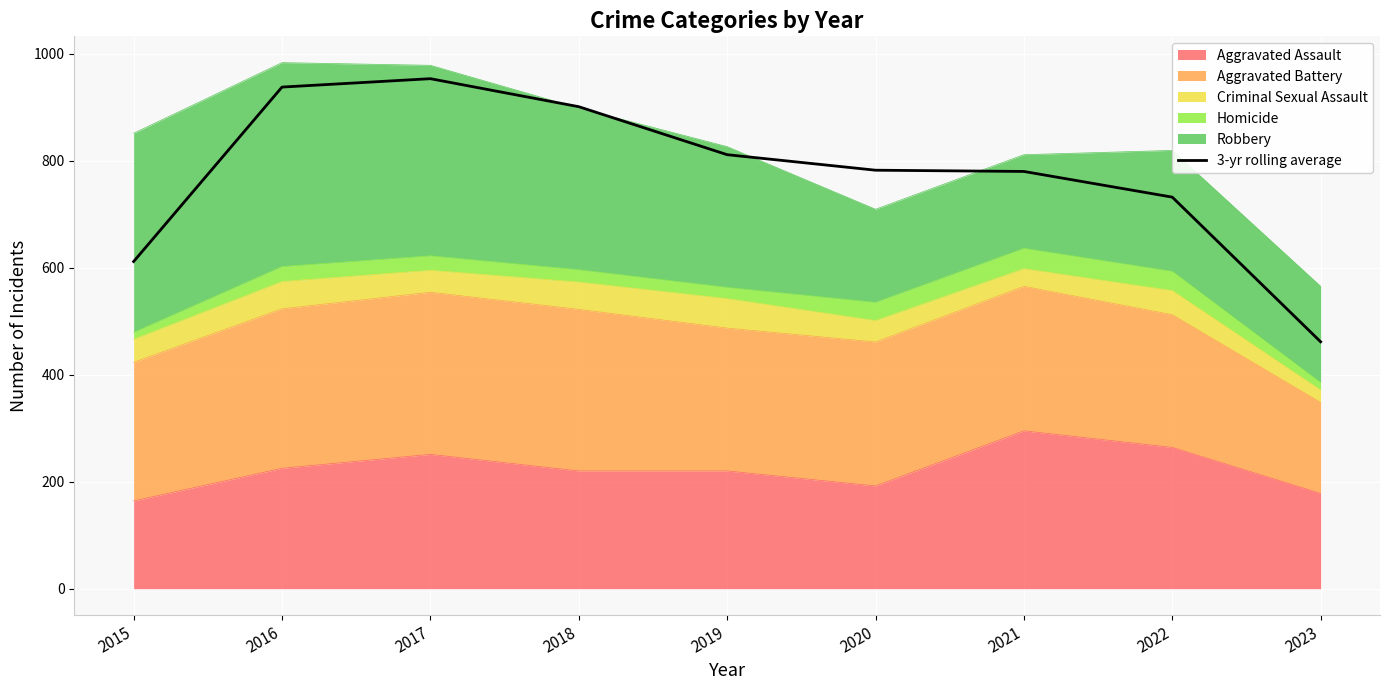

Reading left to right, what are all the values shown in this chart?

611.3	937.3	953.0	900.7	811.0	782.0	779.7	731.7	461.3